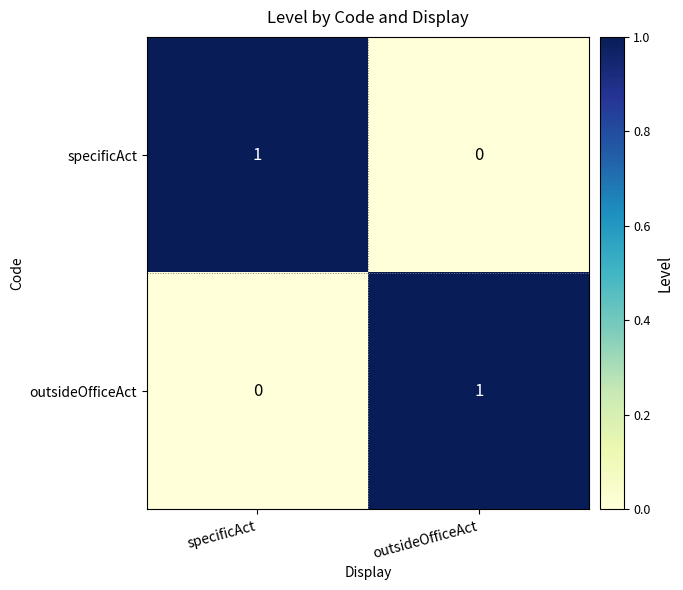

Is the value of outsideOfficeAct at specificAct greater than the value of specificAct at specificAct?

No